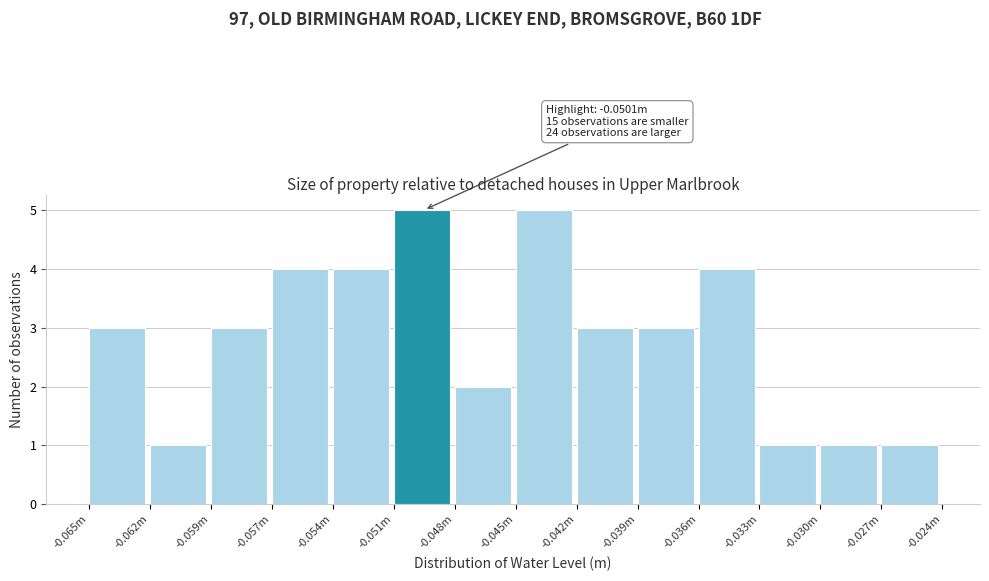

Reading right to left, list all the values displayed in this chart.

1	1	1	4	3	3	5	2	5	4	4	3	1	3